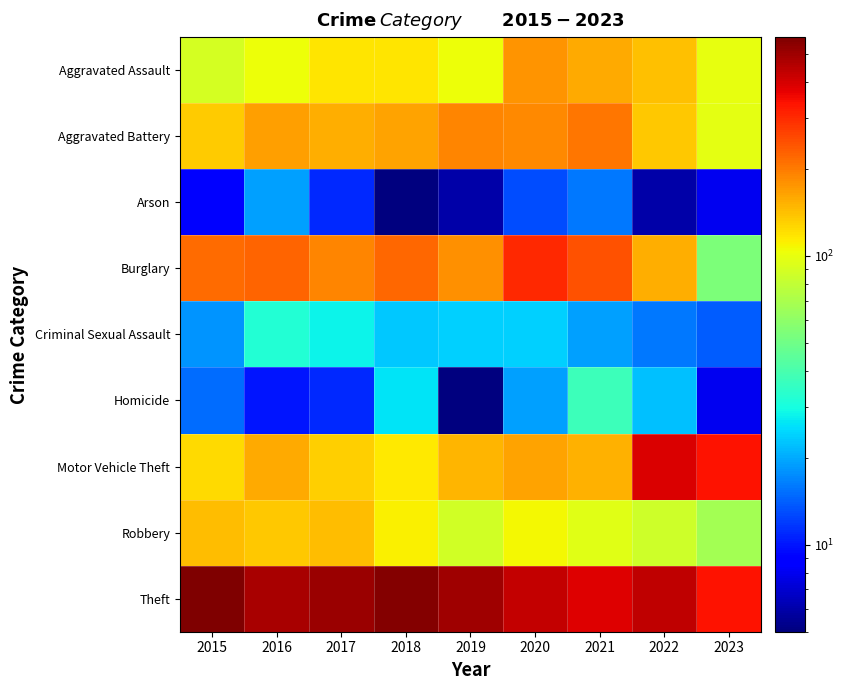

Reading left to right, what are all the values shown in this chart?

Aggravated Assault: 2015=89	2016=103	2017=118	2018=118	2019=103	2020=176	2021=157	2022=142	2023=100
Aggravated Battery: 2015=133	2016=168	2017=154	2018=163	2019=190	2020=188	2021=205	2022=137	2023=97
Arson: 2015=9	2016=19	2017=11	2018=5	2019=6	2020=13	2021=16	2022=6	2023=8
Burglary: 2015=217	2016=223	2017=190	2018=219	2019=179	2020=303	2021=246	2022=154	2023=54
Criminal Sexual Assault: 2015=18	2016=32	2017=28	2018=23	2019=24	2020=24	2021=19	2022=16	2023=14
Homicide: 2015=15	2016=10	2017=11	2018=26	2019=5	2020=19	2021=37	2022=22	2023=8
Motor Vehicle Theft: 2015=125	2016=158	2017=132	2018=115	2019=149	2020=163	2021=153	2022=392	2023=339
Robbery: 2015=143	2016=137	2017=144	2018=110	2019=88	2020=107	2021=95	2022=86	2023=67
Theft: 2015=571	2016=475	2017=507	2018=554	2019=498	2020=430	2021=387	2022=433	2023=336